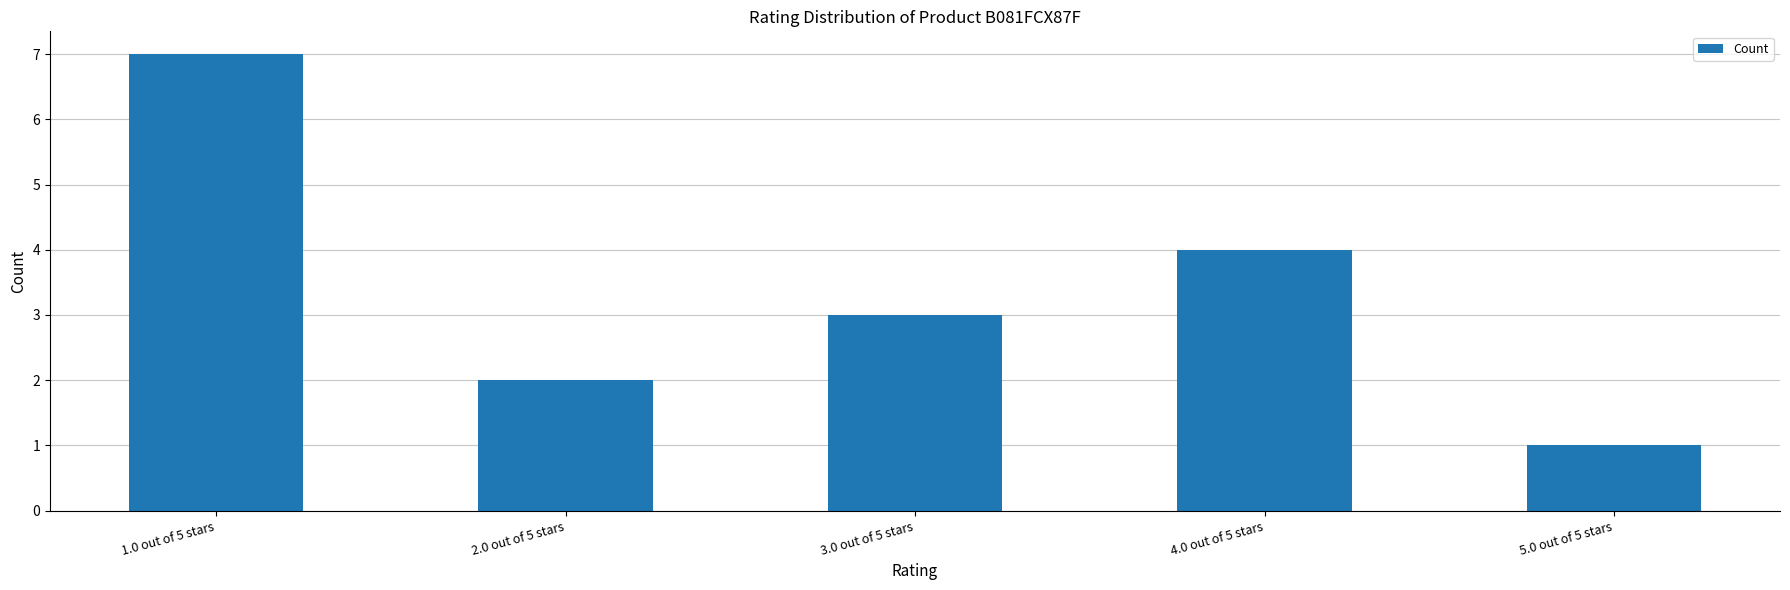

Is it true that the value at 4.0 out of 5 stars is 4?

True